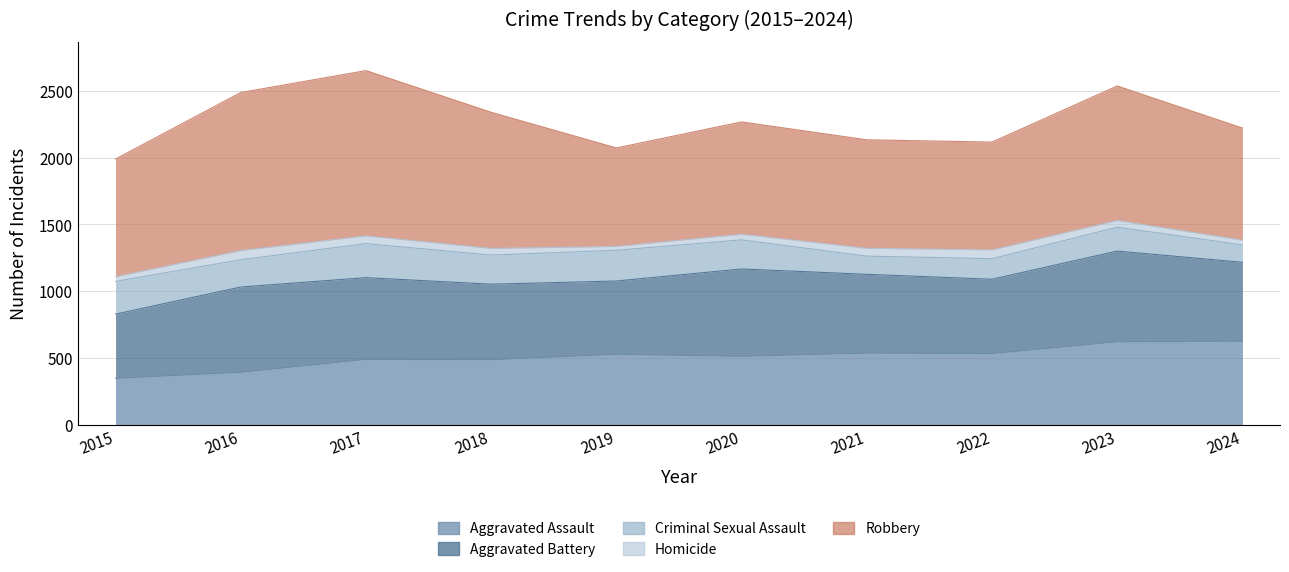

Reading right to left, list all the values displayed in this chart.

Aggravated Assault: 2024=626	2023=622	2022=534	2021=537	2020=513	2019=528	2018=488	2017=490	2016=394	2015=348
Aggravated Battery: 2024=591	2023=679	2022=556	2021=590	2020=654	2019=549	2018=565	2017=612	2016=638	2015=481
Criminal Sexual Assault: 2024=130	2023=179	2022=154	2021=136	2020=218	2019=230	2018=218	2017=255	2016=204	2015=245
Homicide: 2024=35	2023=50	2022=66	2021=59	2020=42	2019=29	2018=50	2017=58	2016=69	2015=35
Robbery: 2024=840	2023=1007	2022=807	2021=812	2020=841	2019=737	2018=1019	2017=1237	2016=1183	2015=881